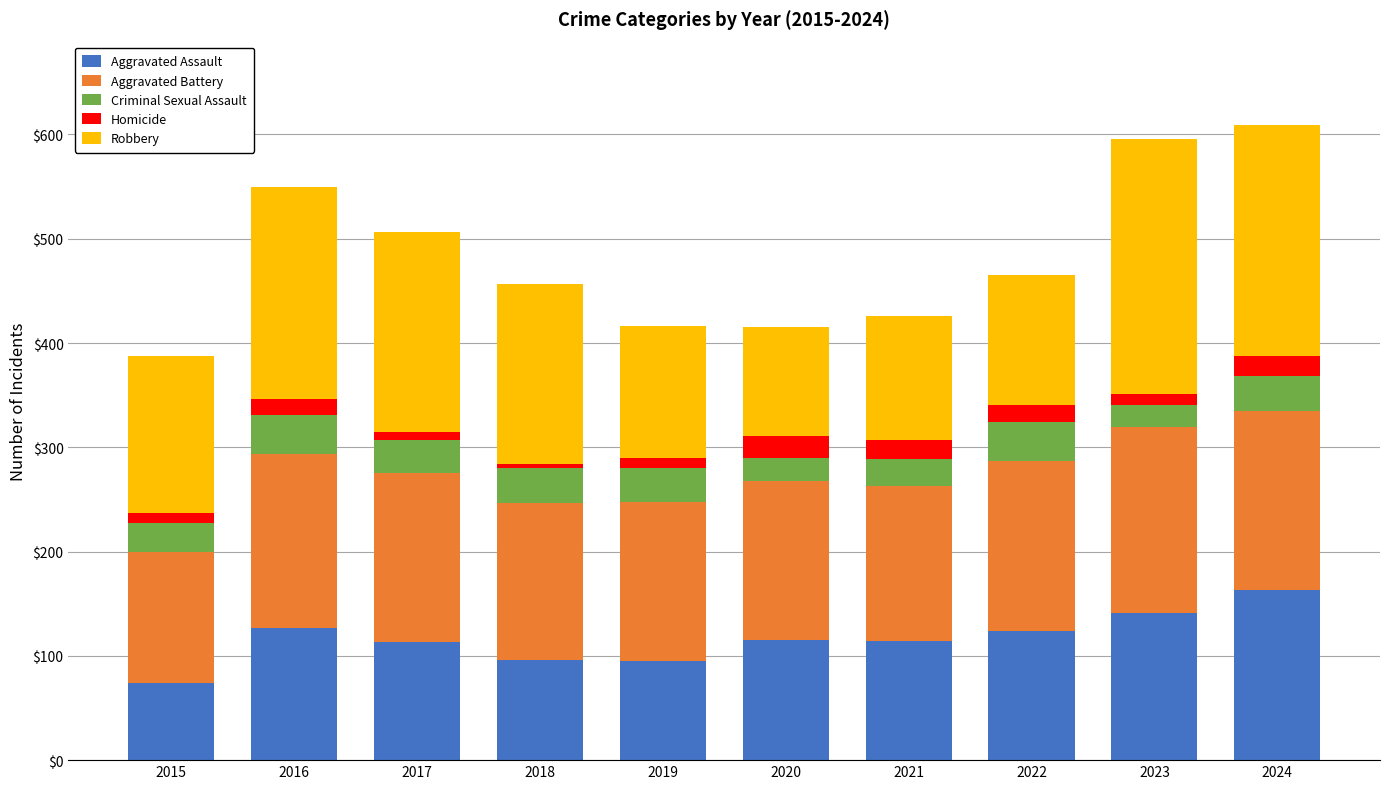

Does the chart contain any negative values?

No